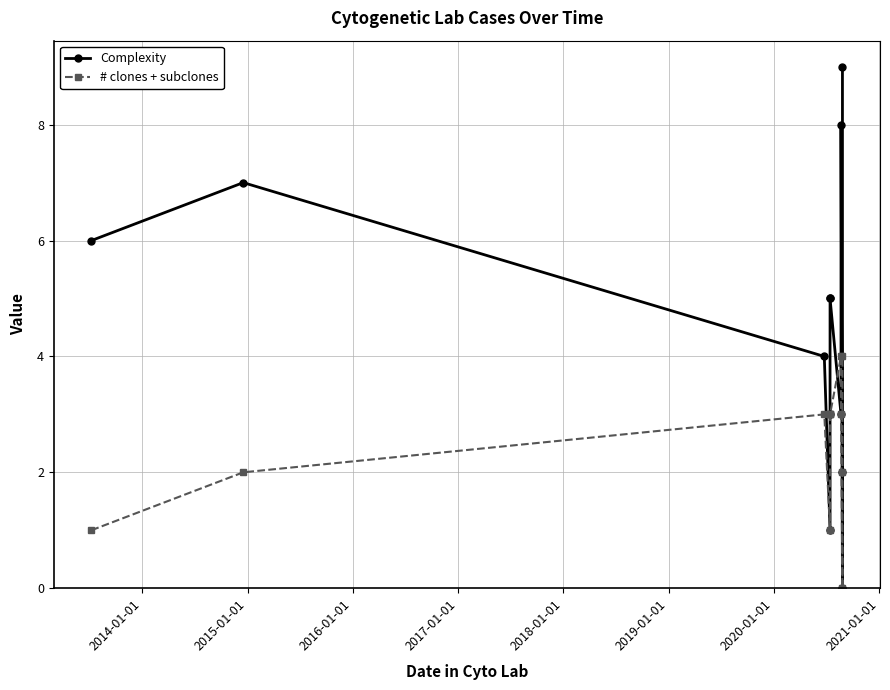

Reading right to left, what are all the values shown in this chart?

Complexity: 9	2	0	8	3	5	5	3	1	4	7	6
# clones + subclones: 4	2	0	3	4	3	3	3	1	3	2	1